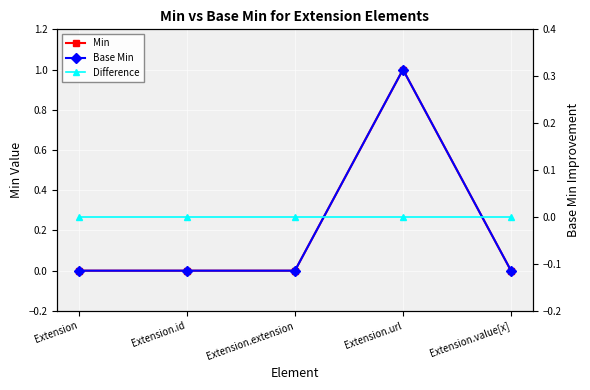

At which category is the sum across all series the highest?

Extension.url